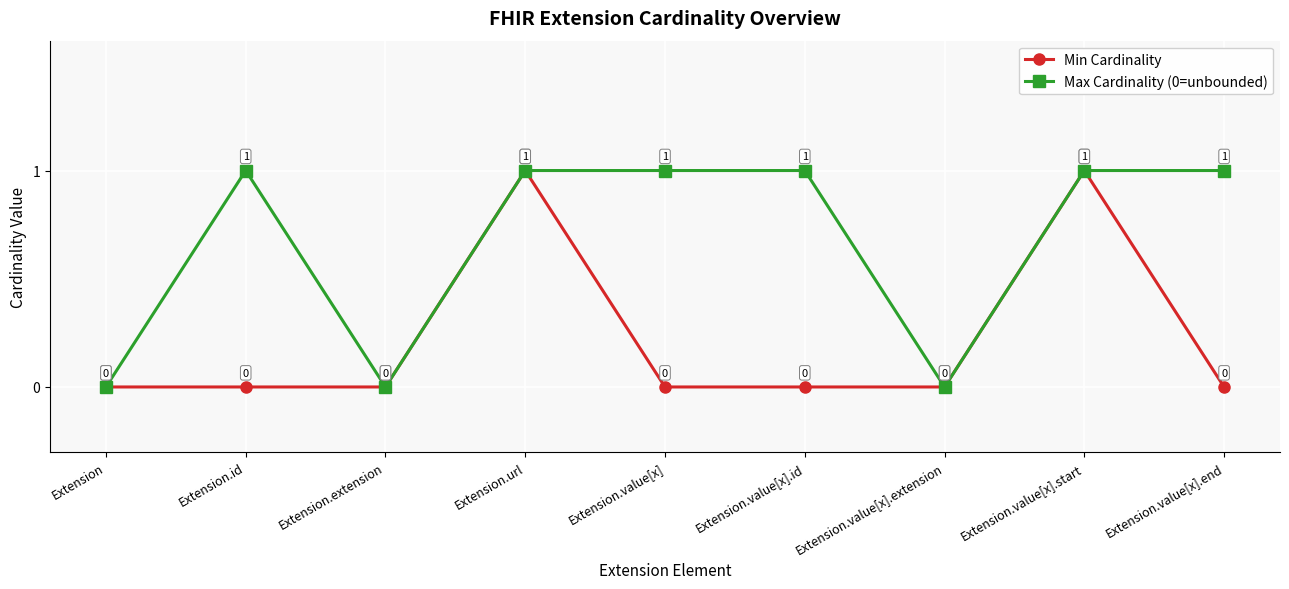

Is this an area chart (filled region under the line)?

No